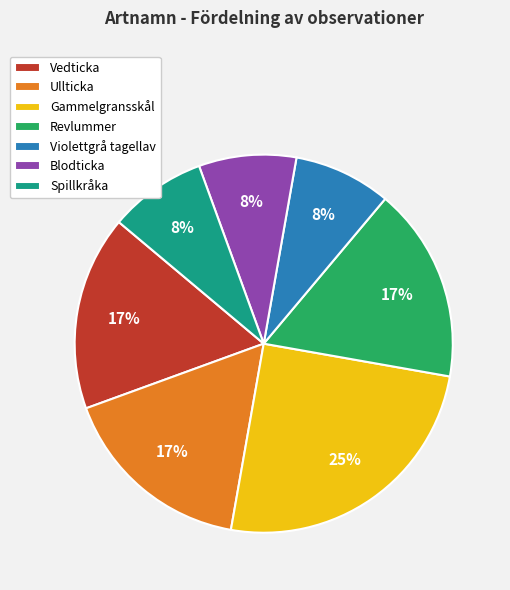

Between Vedticka and Spillkråka, which is larger?

Vedticka